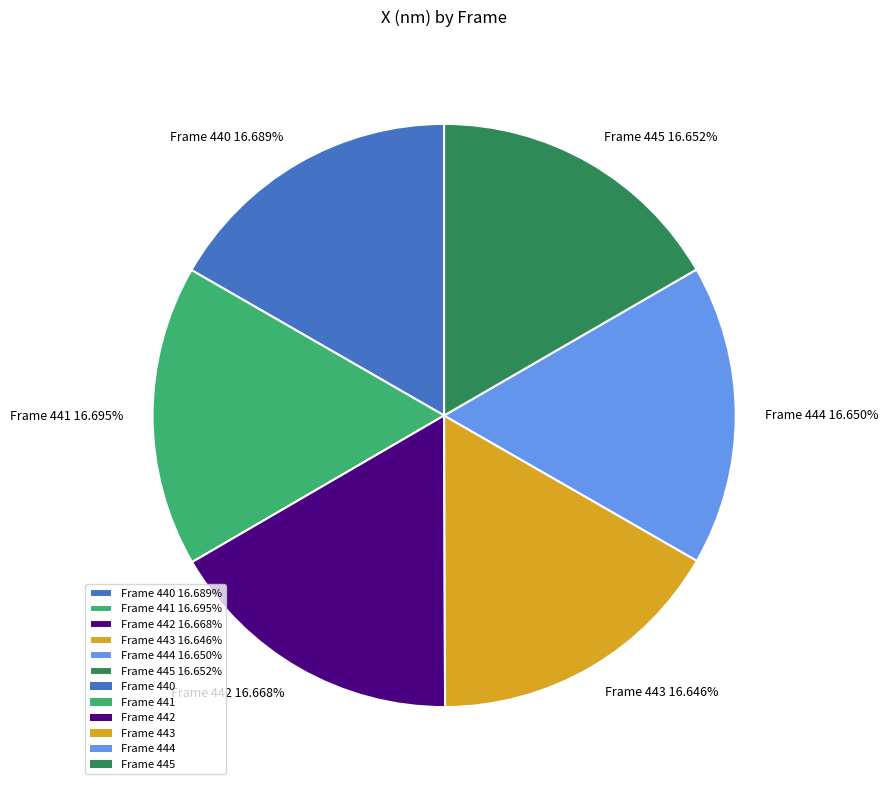

Do Frame 445 16.652% and Frame 444 16.650% together represent more than half of the pie?

No